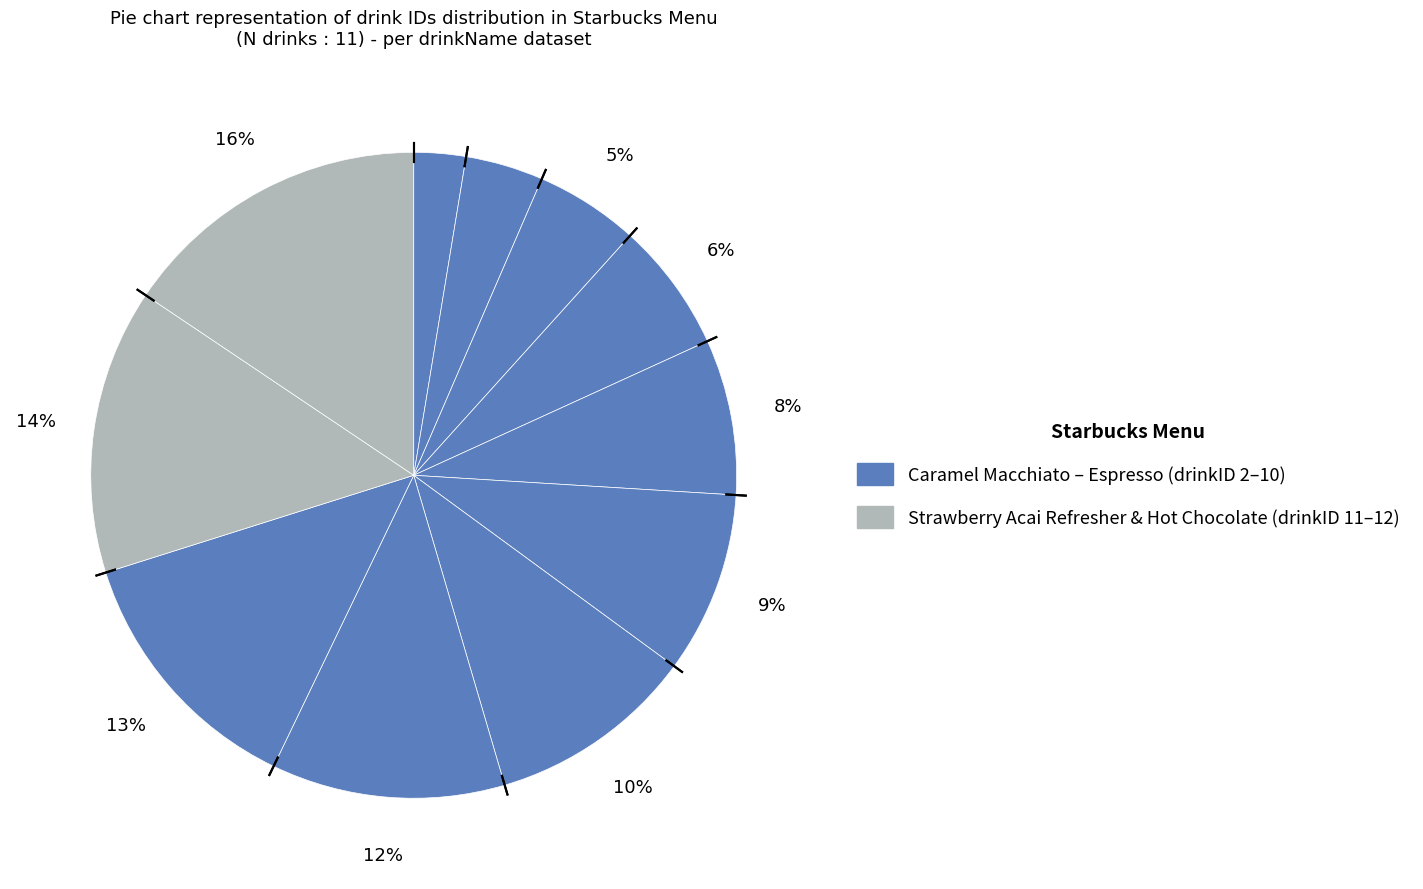

How many segments does this pie chart have?

11